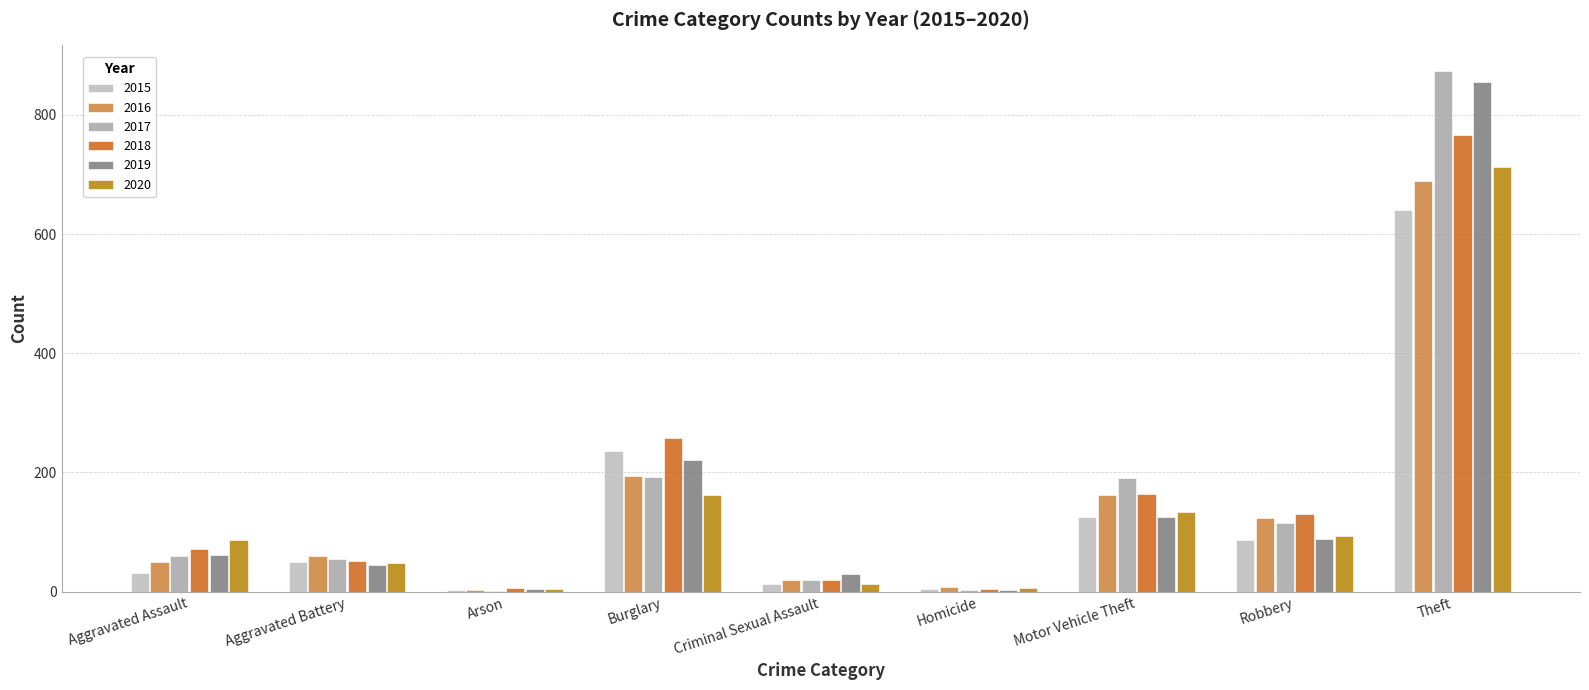

At which category is the sum across all series the highest?

Theft